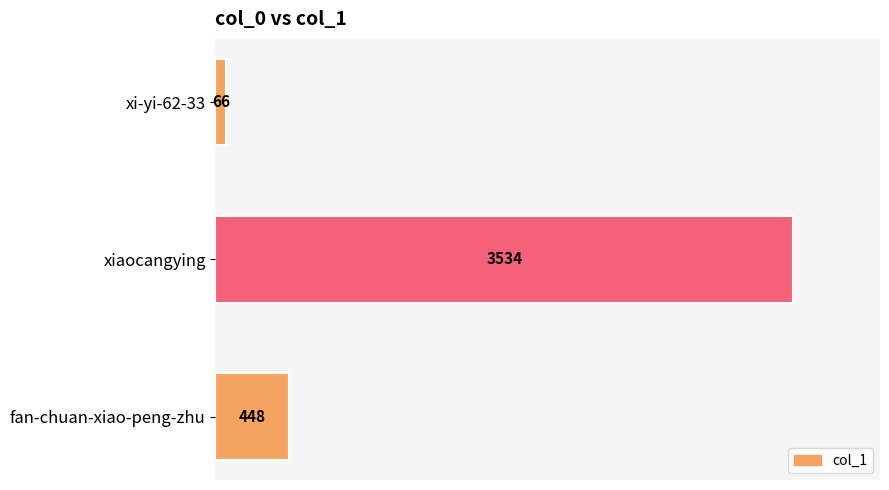

Reading bottom to top, what are all the values shown in this chart?

448	3534	66